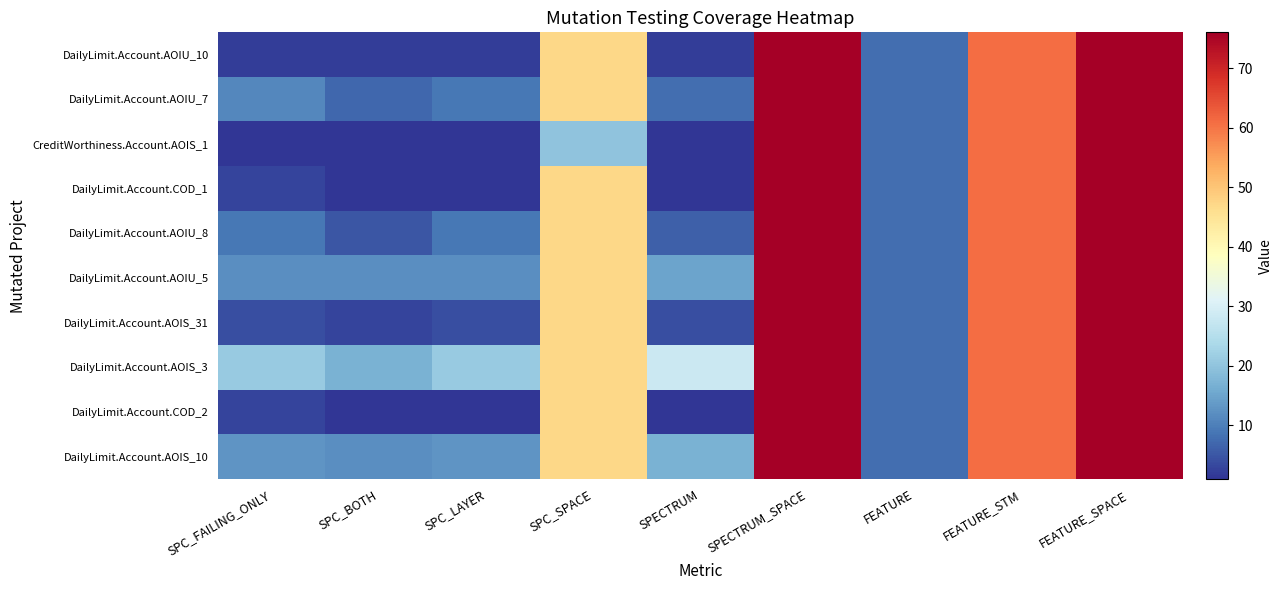

Reading right to left, what are all the values shown in this chart?

DailyLimit.Account.AOIU_10: FEATURE_SPACE=76	FEATURE_STM=61	FEATURE=8	SPECTRUM_SPACE=76	SPECTRUM=2	SPC_SPACE=47	SPC_LAYER=2	SPC_BOTH=2	SPC_FAILING_ONLY=2
DailyLimit.Account.AOIU_7: FEATURE_SPACE=76	FEATURE_STM=61	FEATURE=8	SPECTRUM_SPACE=76	SPECTRUM=8	SPC_SPACE=47	SPC_LAYER=9	SPC_BOTH=7	SPC_FAILING_ONLY=11
CreditWorthiness.Account.AOIS_1: FEATURE_SPACE=76	FEATURE_STM=61	FEATURE=8	SPECTRUM_SPACE=76	SPECTRUM=1	SPC_SPACE=20	SPC_LAYER=1	SPC_BOTH=1	SPC_FAILING_ONLY=1
DailyLimit.Account.COD_1: FEATURE_SPACE=76	FEATURE_STM=61	FEATURE=8	SPECTRUM_SPACE=76	SPECTRUM=1	SPC_SPACE=47	SPC_LAYER=1	SPC_BOTH=1	SPC_FAILING_ONLY=3
DailyLimit.Account.AOIU_8: FEATURE_SPACE=76	FEATURE_STM=61	FEATURE=8	SPECTRUM_SPACE=76	SPECTRUM=6	SPC_SPACE=47	SPC_LAYER=9	SPC_BOTH=5	SPC_FAILING_ONLY=9
DailyLimit.Account.AOIU_5: FEATURE_SPACE=76	FEATURE_STM=61	FEATURE=8	SPECTRUM_SPACE=76	SPECTRUM=15	SPC_SPACE=47	SPC_LAYER=12	SPC_BOTH=12	SPC_FAILING_ONLY=12
DailyLimit.Account.AOIS_31: FEATURE_SPACE=76	FEATURE_STM=61	FEATURE=8	SPECTRUM_SPACE=76	SPECTRUM=4	SPC_SPACE=47	SPC_LAYER=4	SPC_BOTH=3	SPC_FAILING_ONLY=4
DailyLimit.Account.AOIS_3: FEATURE_SPACE=76	FEATURE_STM=61	FEATURE=8	SPECTRUM_SPACE=76	SPECTRUM=28	SPC_SPACE=47	SPC_LAYER=21	SPC_BOTH=17	SPC_FAILING_ONLY=21
DailyLimit.Account.COD_2: FEATURE_SPACE=76	FEATURE_STM=61	FEATURE=8	SPECTRUM_SPACE=76	SPECTRUM=1	SPC_SPACE=47	SPC_LAYER=1	SPC_BOTH=1	SPC_FAILING_ONLY=3
DailyLimit.Account.AOIS_10: FEATURE_SPACE=76	FEATURE_STM=61	FEATURE=8	SPECTRUM_SPACE=76	SPECTRUM=17	SPC_SPACE=47	SPC_LAYER=13	SPC_BOTH=12	SPC_FAILING_ONLY=13